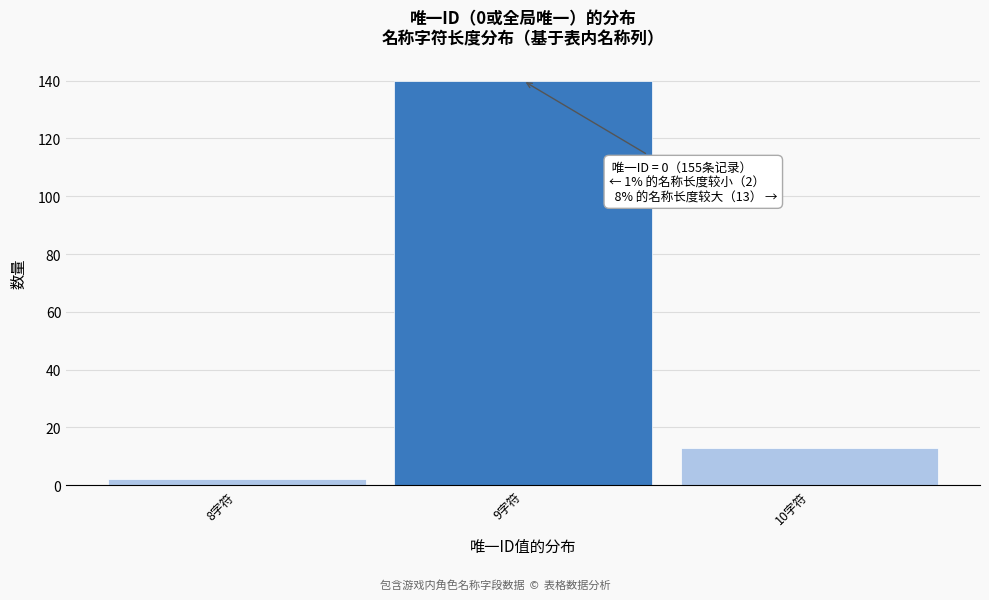

Which range on the x-axis has the tallest bar?

8.5 to 9.5